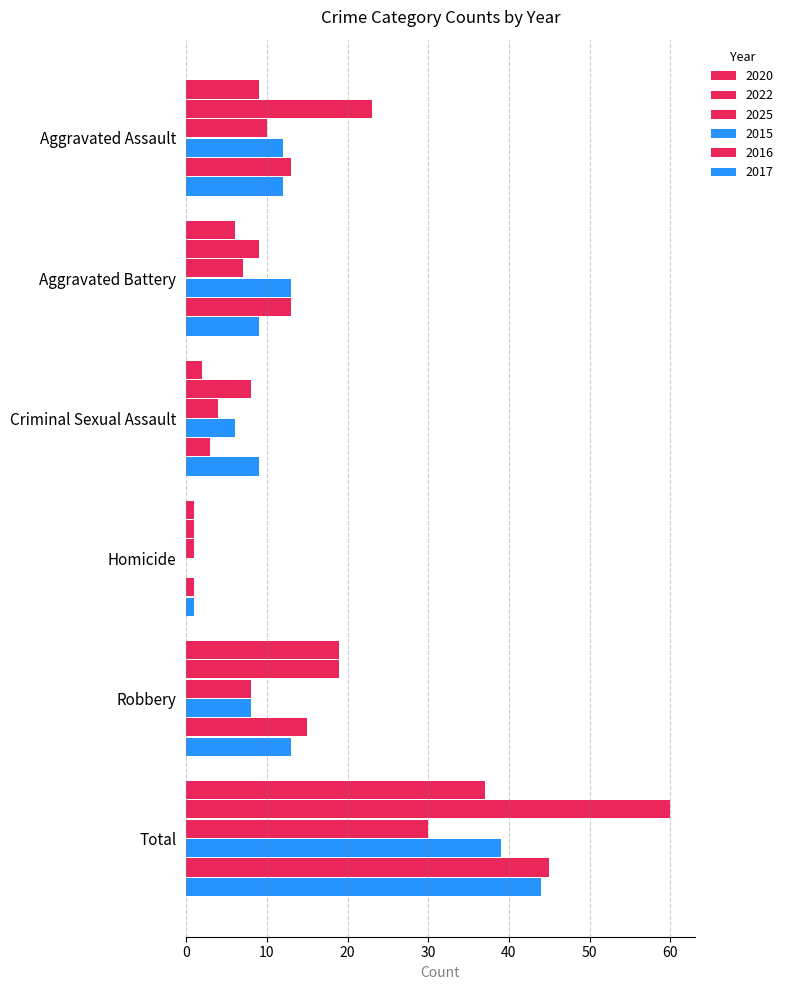

What is the spread (max minus min) of values at Robbery?

11